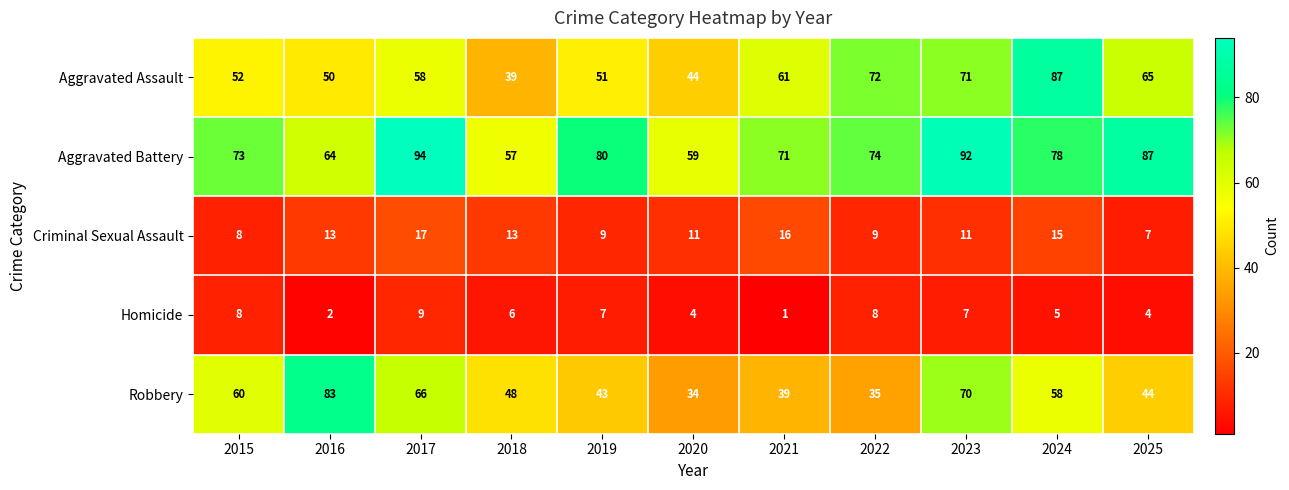

What is the highest value of the Aggravated Battery series?

94